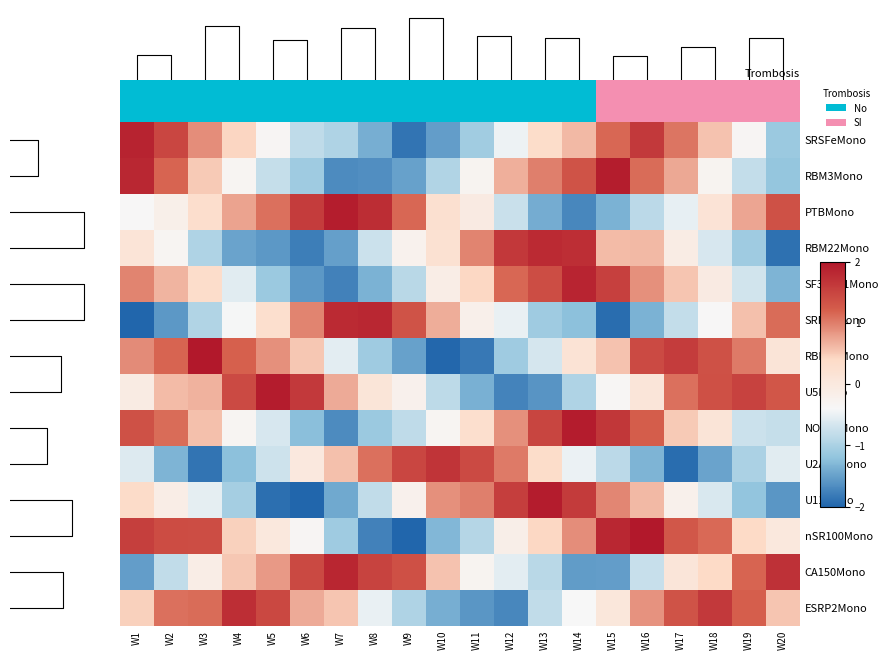

Rank the series by their maximum value, from lowest to highest.

U2AF1Mono, ESRP2Mono, RBM22Mono, SRFSFMono, CA150Mono, SF3BTV1Mono, RBM3Mono, PTBMono, U5Mono, U11Mono, NOVA1Mono, nSR100Mono, RBM45Mono, 0.0